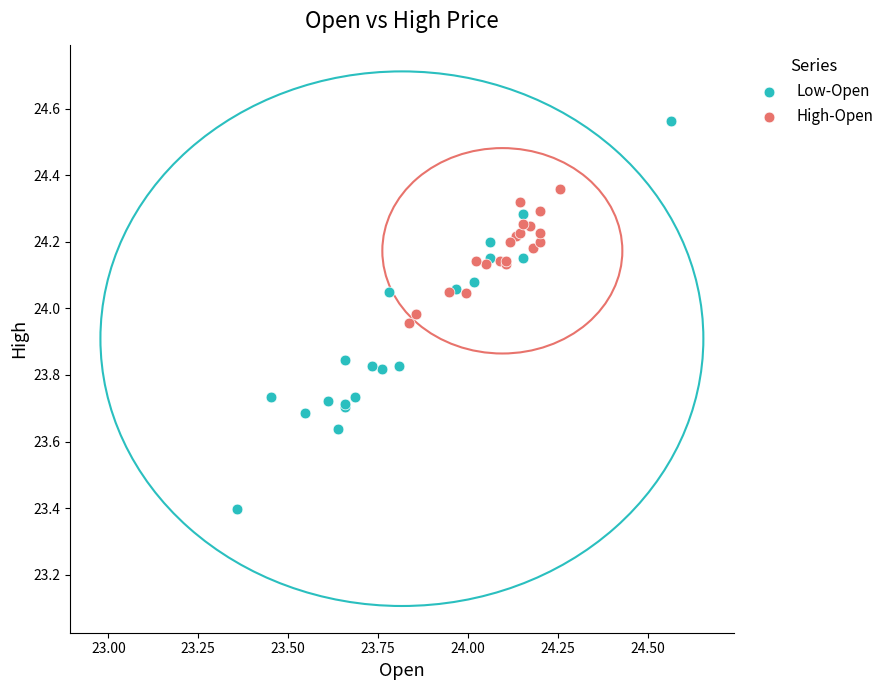

Which series reaches the minimum Y coordinate?

Low-Open